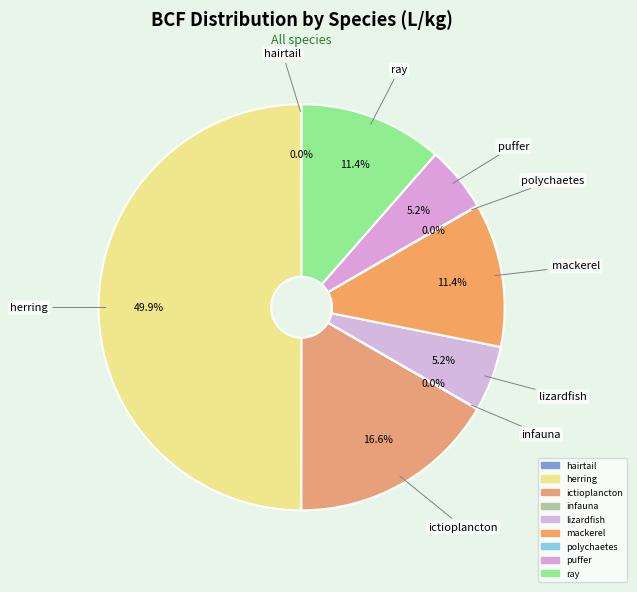

To the nearest percent, what is the difference between the polychaetes and lizardfish slice percentages?

5%